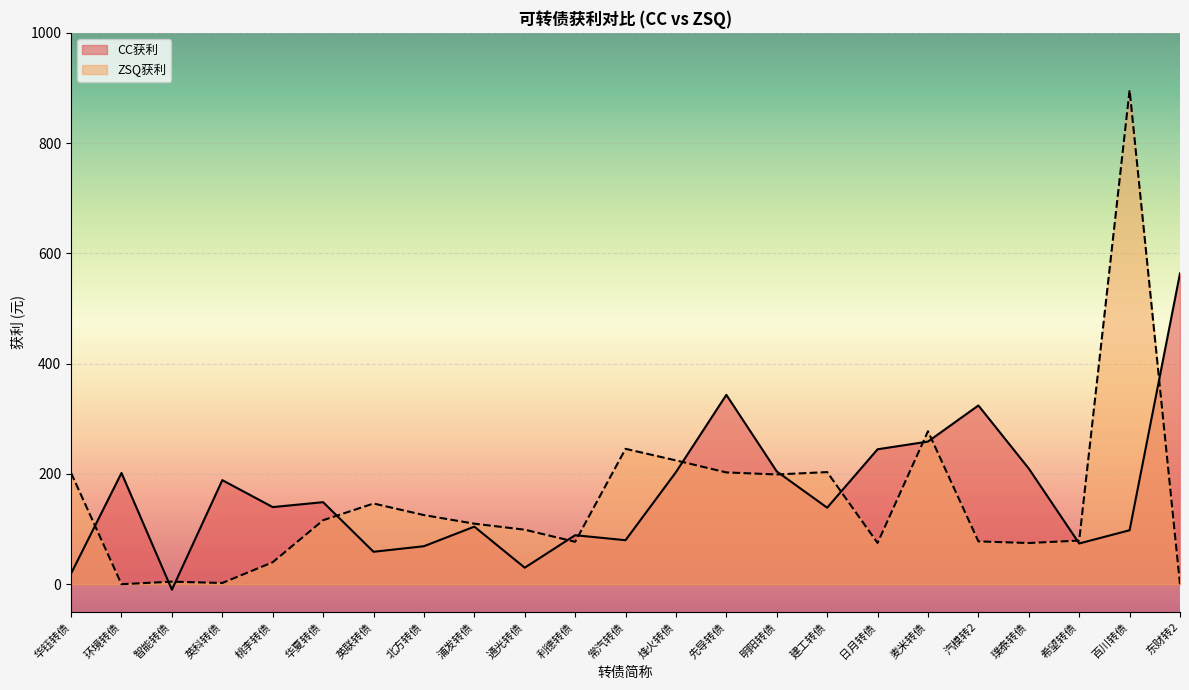

What is the sum of all ZSQ获利 values?

3476.8